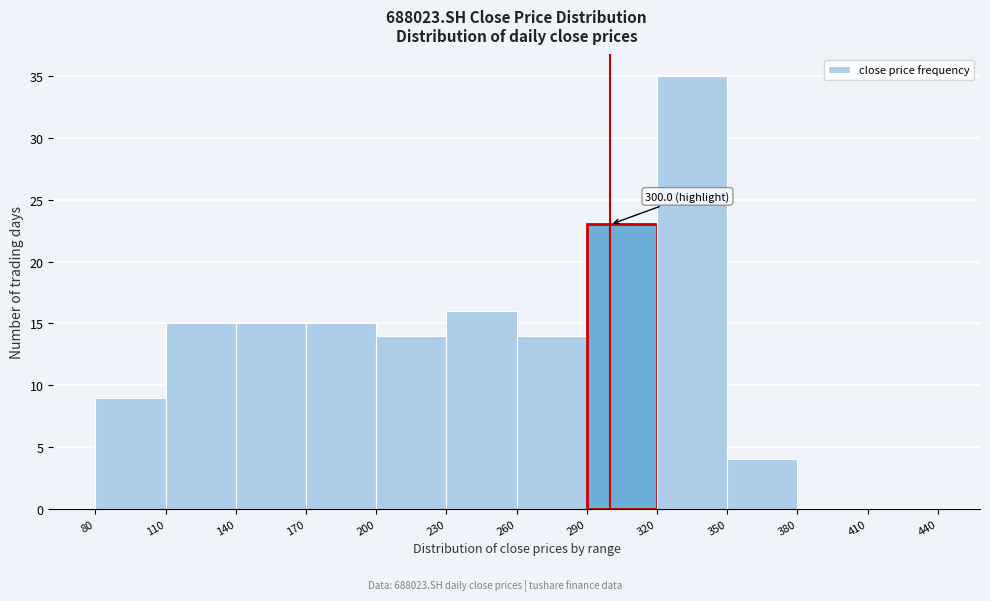

Which range on the x-axis has the tallest bar?

320 to 350